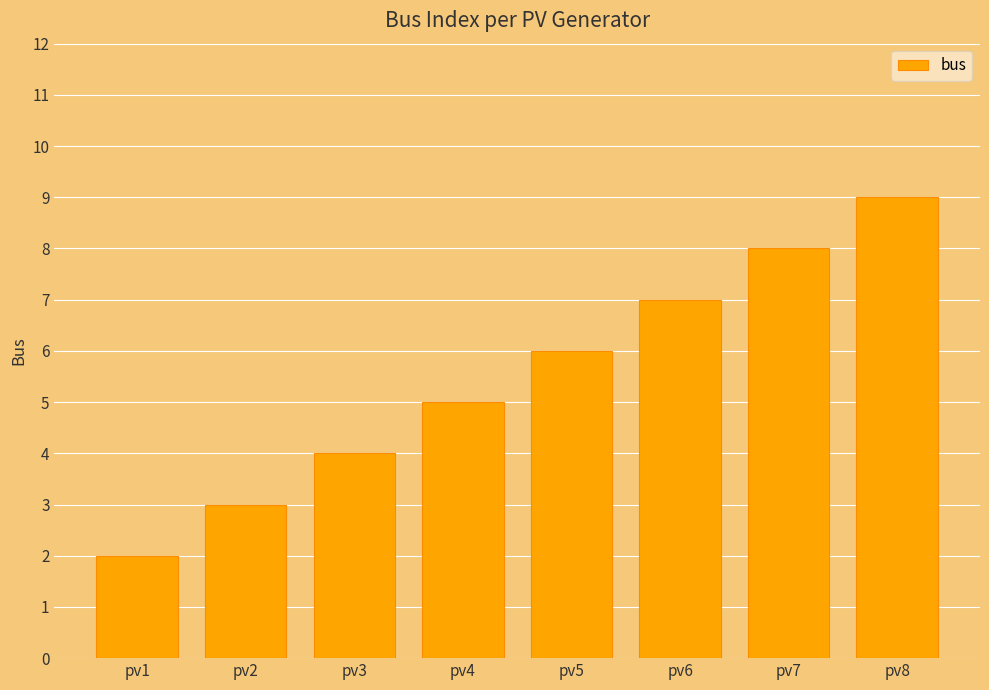

The value at pv4 is 5. True or false?

True